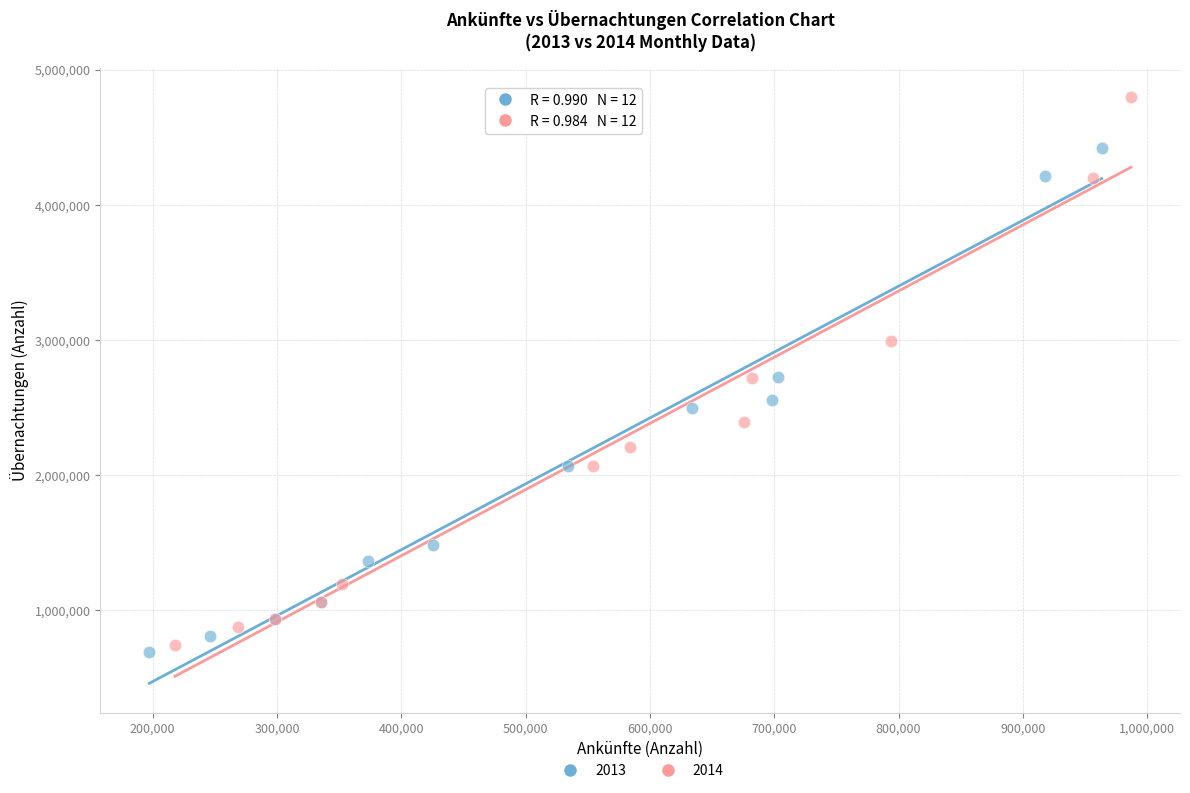

Which series has the largest Y range (max minus min)?

2014